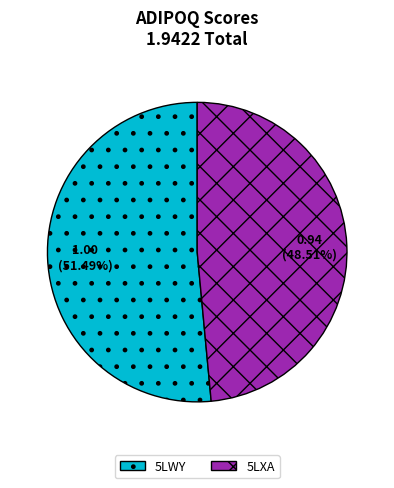

Count the number of slices in the pie.

2